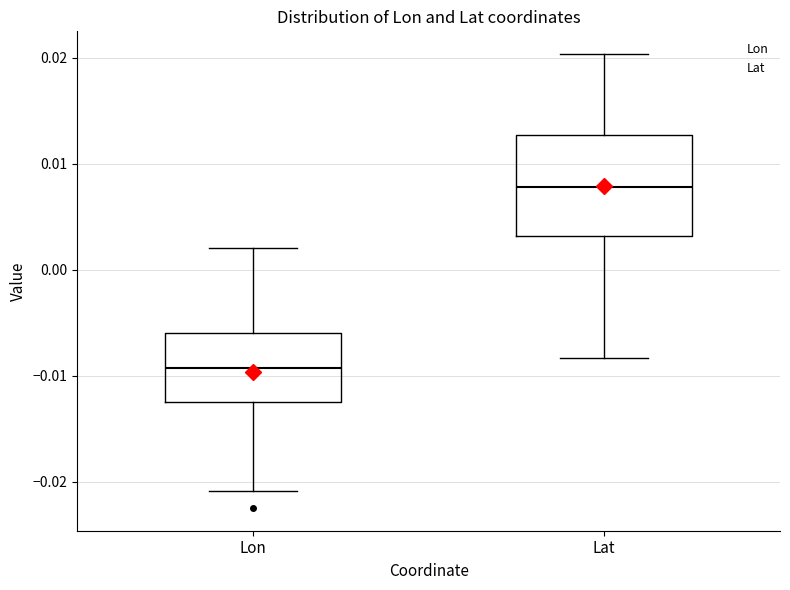

Where does the upper whisker of the box for Lon end on the y-axis? The values are not printed on the chart, so give them approximately, as read against the axis.

0.002